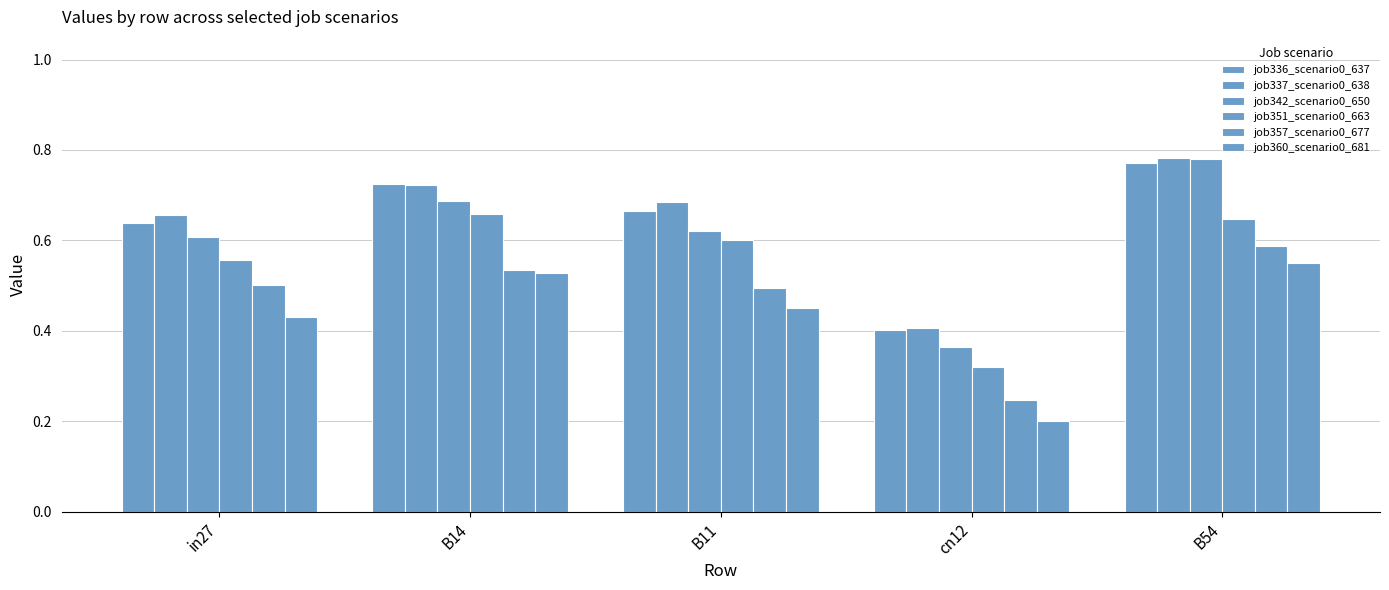

Count the number of categories in the chart.

5